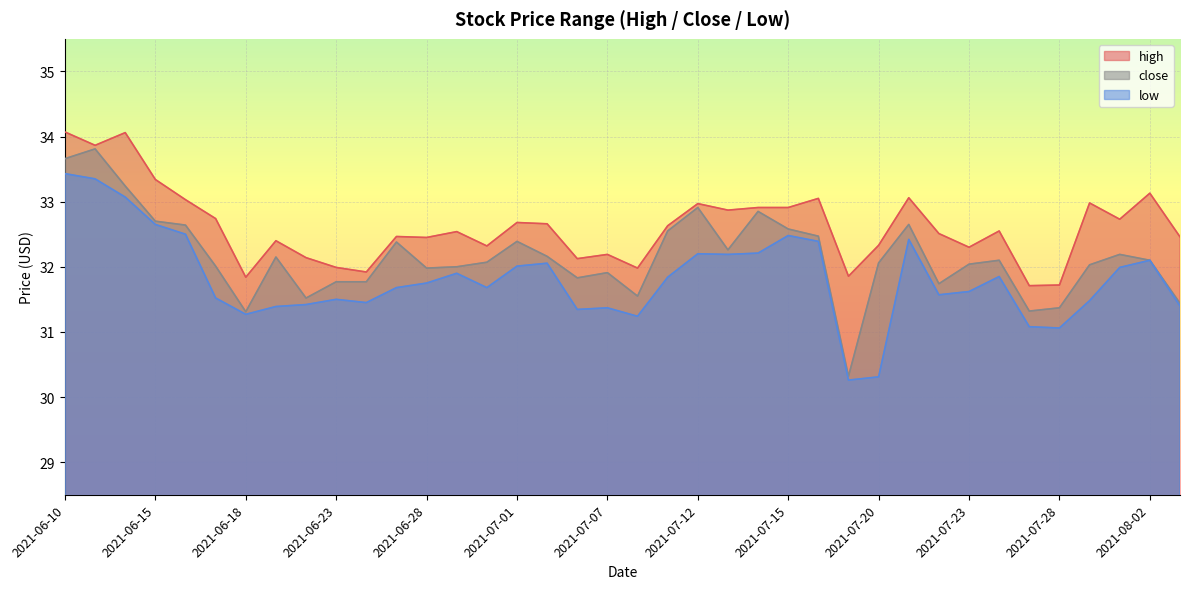

What is the highest value of the close series?

33.8